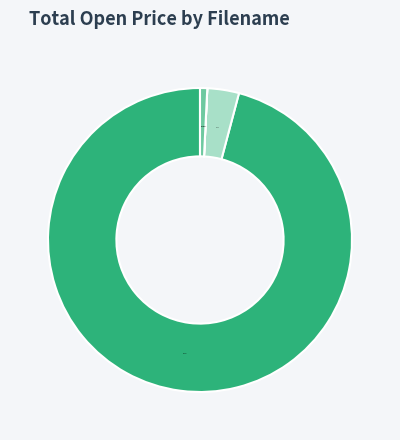

Is there any slice that represents more than half of the pie?

Yes